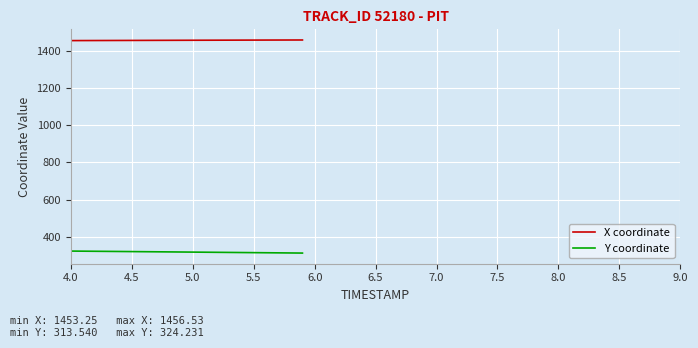

Rank the series by their maximum value, from highest to lowest.

X coordinate, Y coordinate